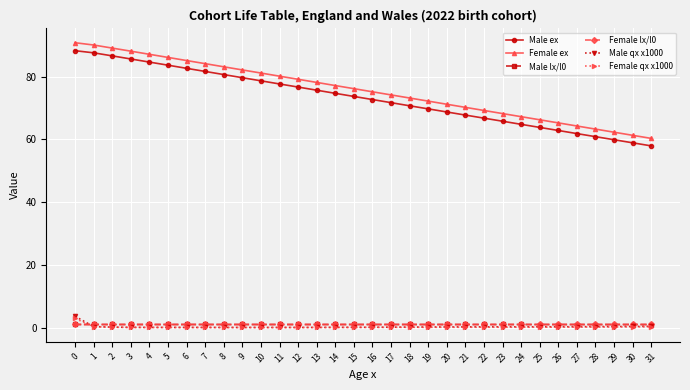

What is the total value across all series at 29?

124.7